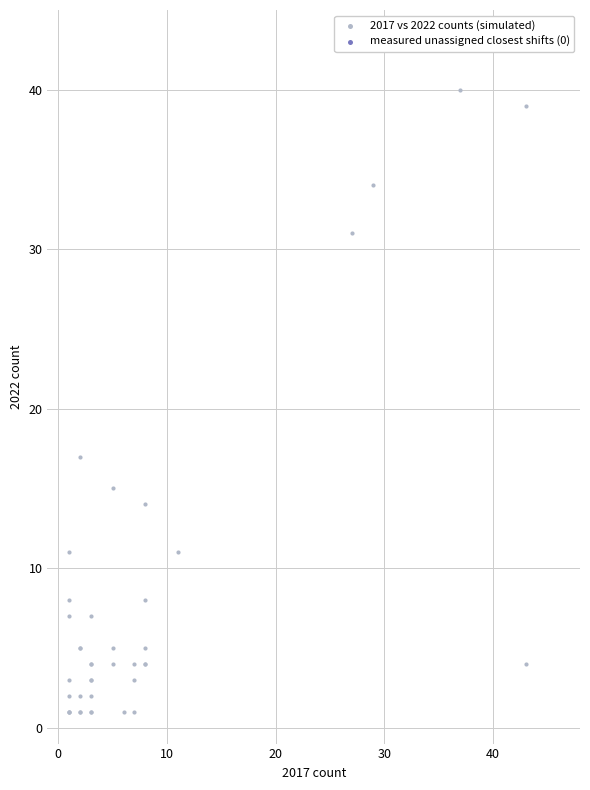

What Y value in the scatter plot is closest to 20?

17